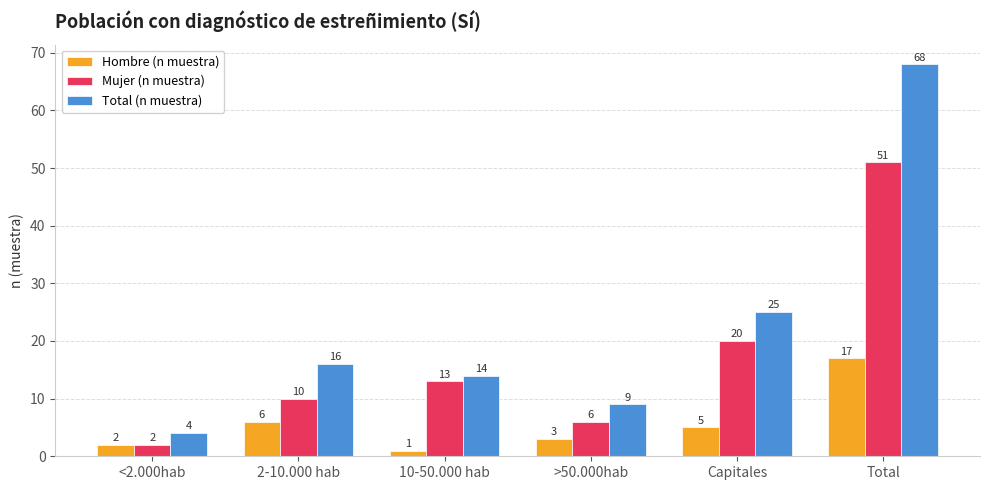

What is the label of the 5th bar from the left?

Capitales